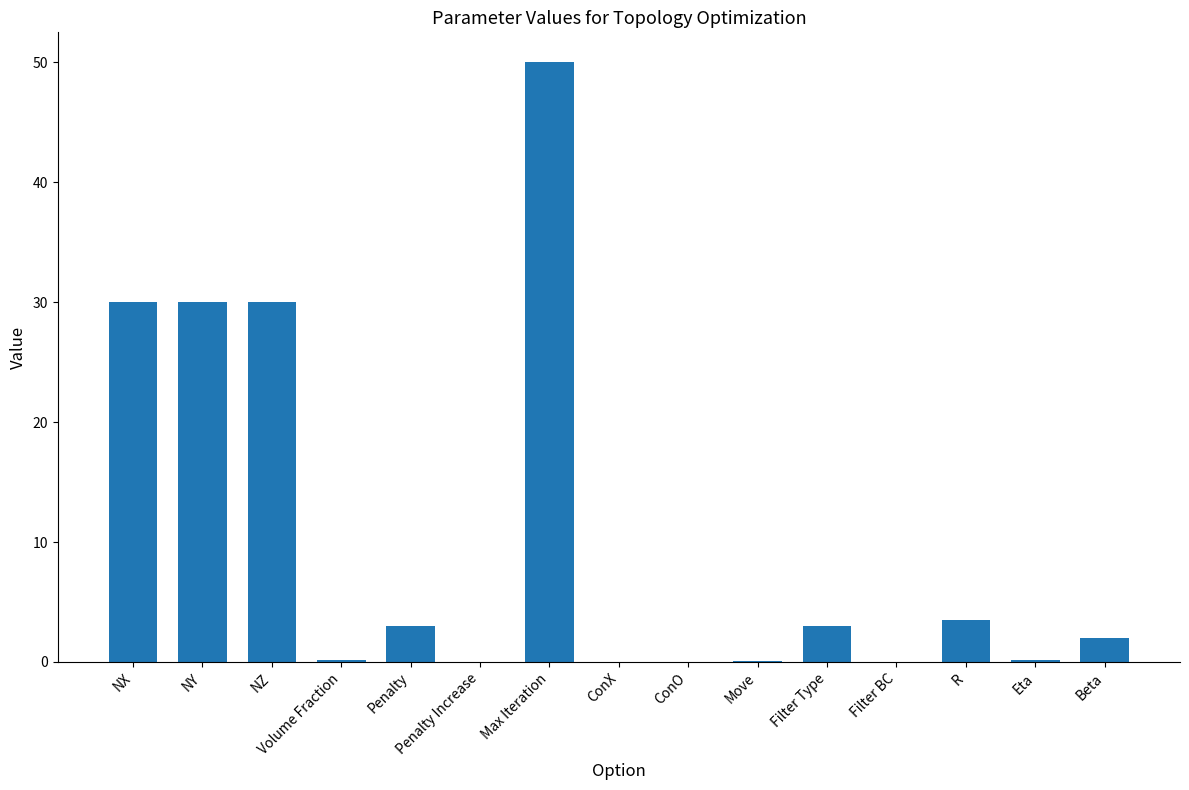

Between Penalty and Beta, which is larger?

Penalty